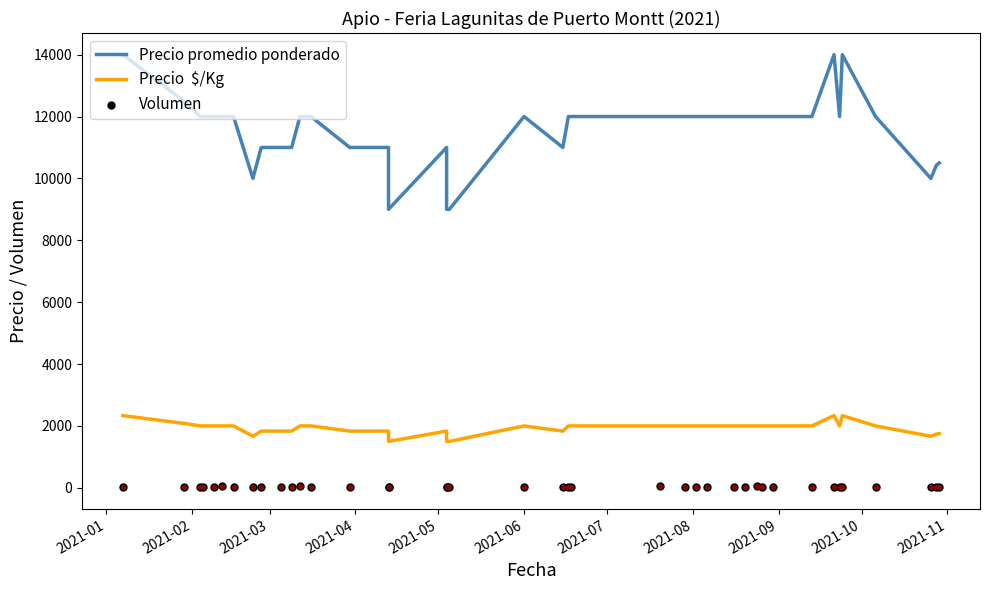

Which series has the widest spread of Y values?

Precio promedio ponderado